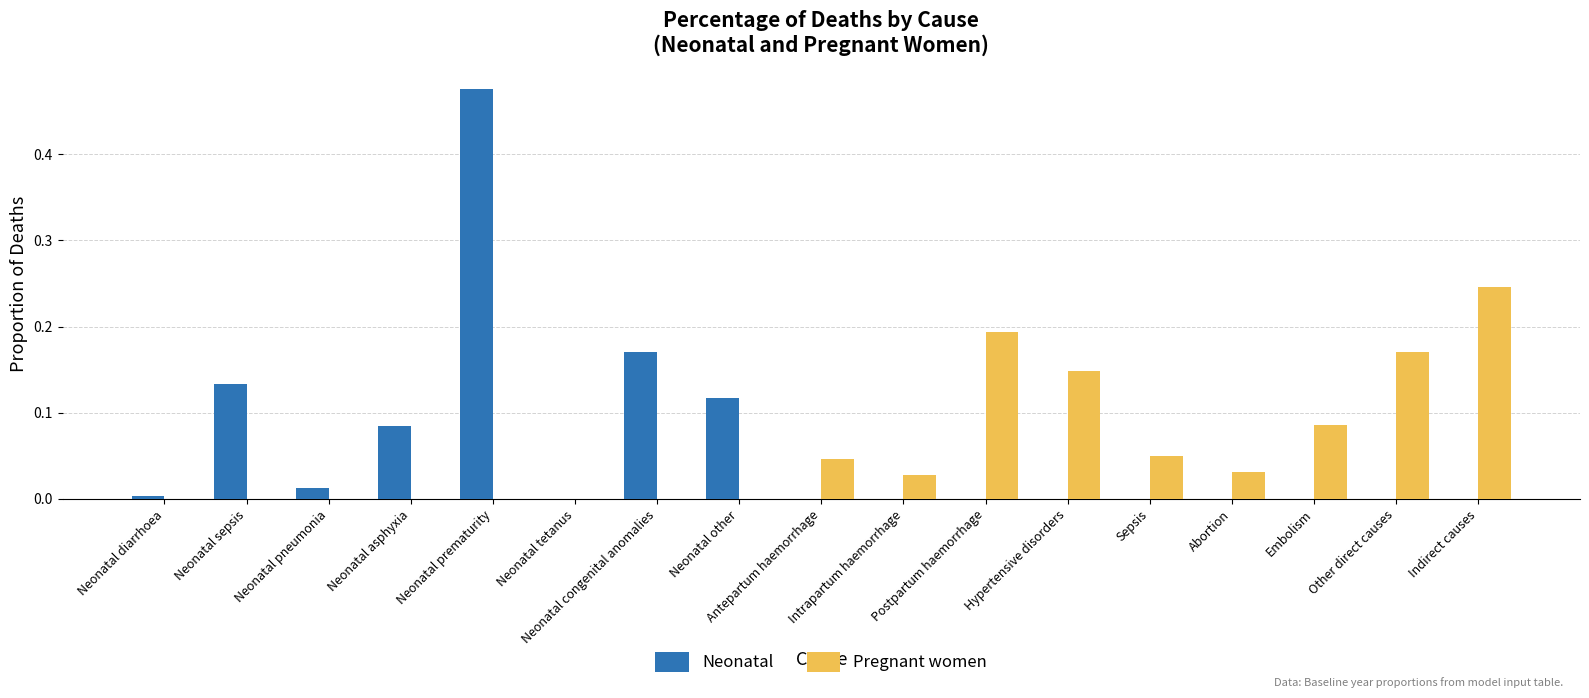

Count the number of categories in the chart.

17